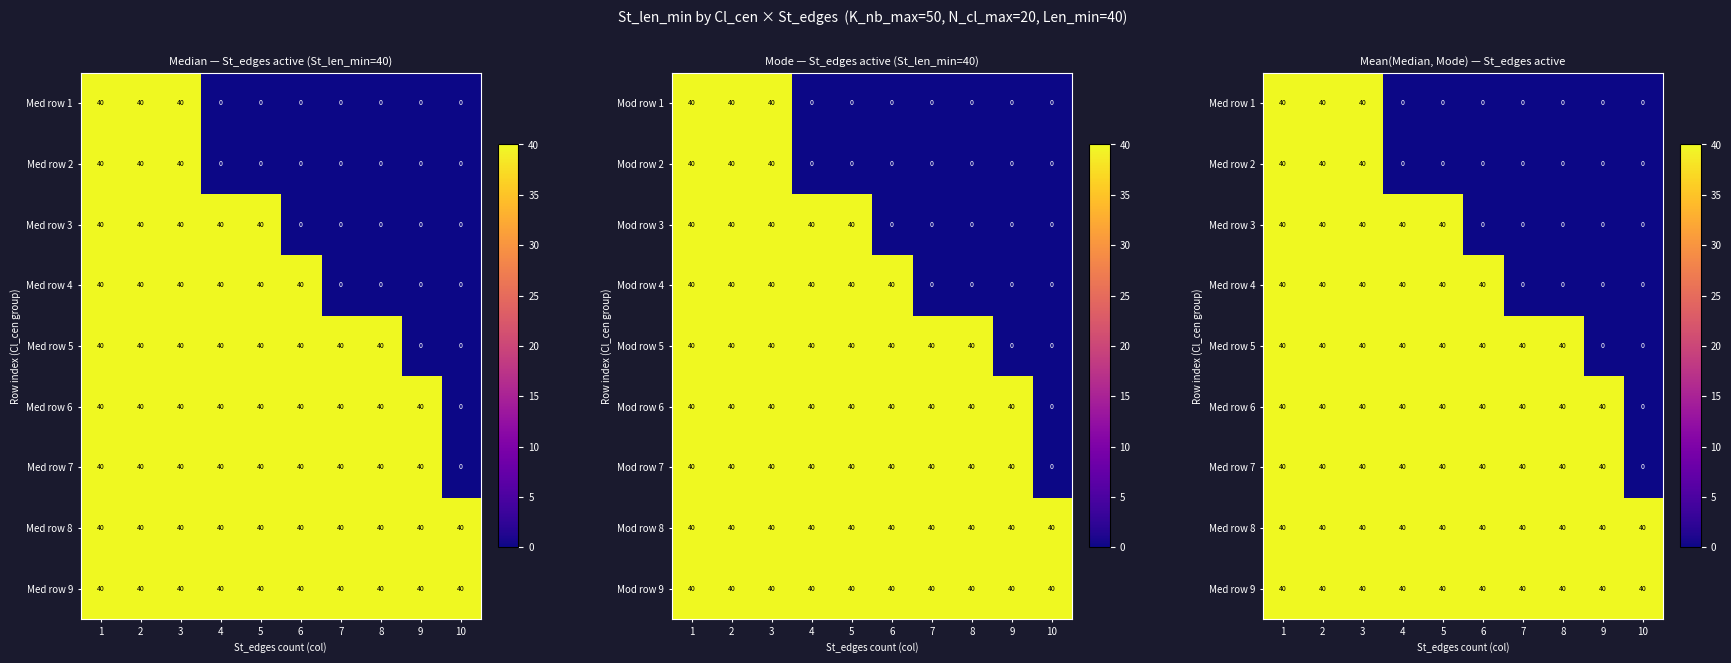

What is the difference between the maximum and minimum values in the Mod row 5 series?

40